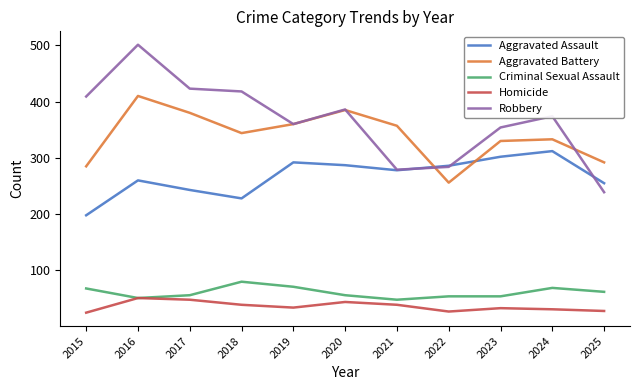

True or false: Criminal Sexual Assault and Robbery cross at least once.

False